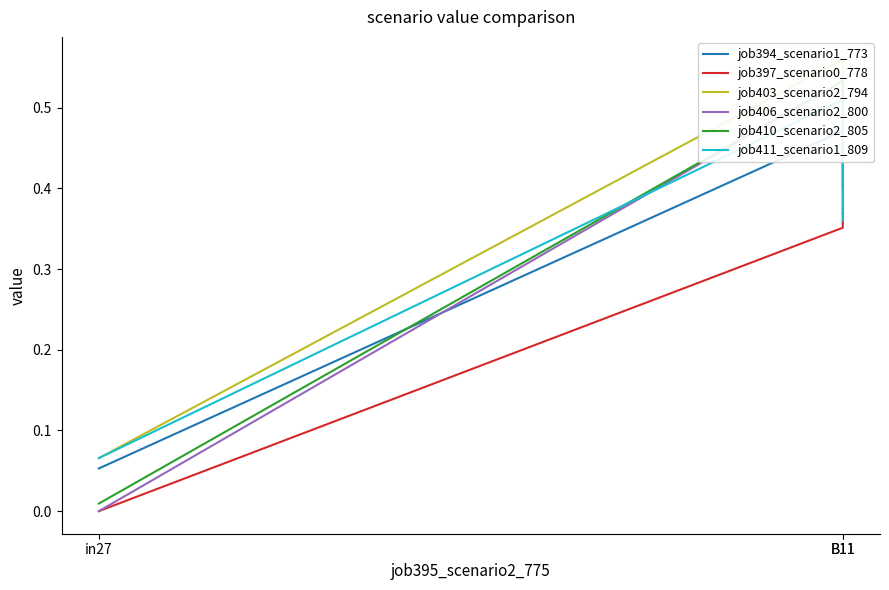

What are all the series names shown in the legend?

job394_scenario1_773, job397_scenario0_778, job403_scenario2_794, job406_scenario2_800, job410_scenario2_805, job411_scenario1_809